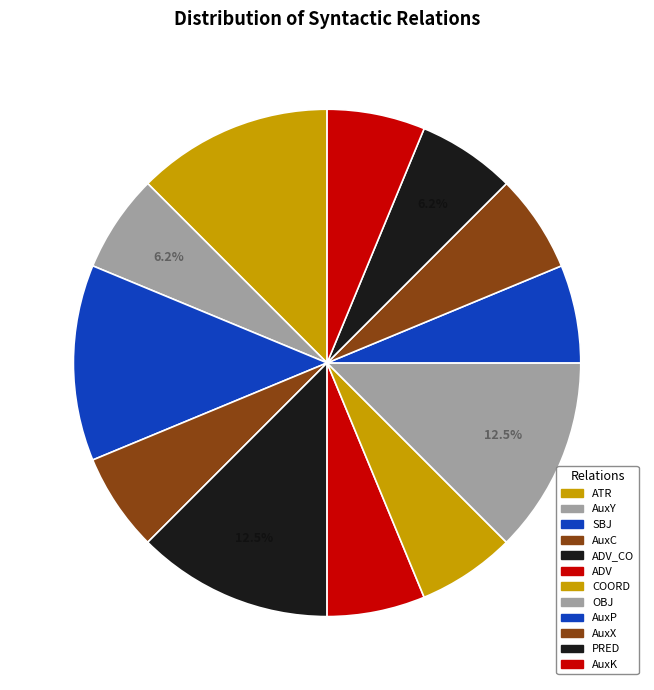

Rank the categories by value from highest to lowest.

ATR, SBJ, ADV_CO, OBJ, AuxY, AuxC, ADV, COORD, AuxP, AuxX, PRED, AuxK